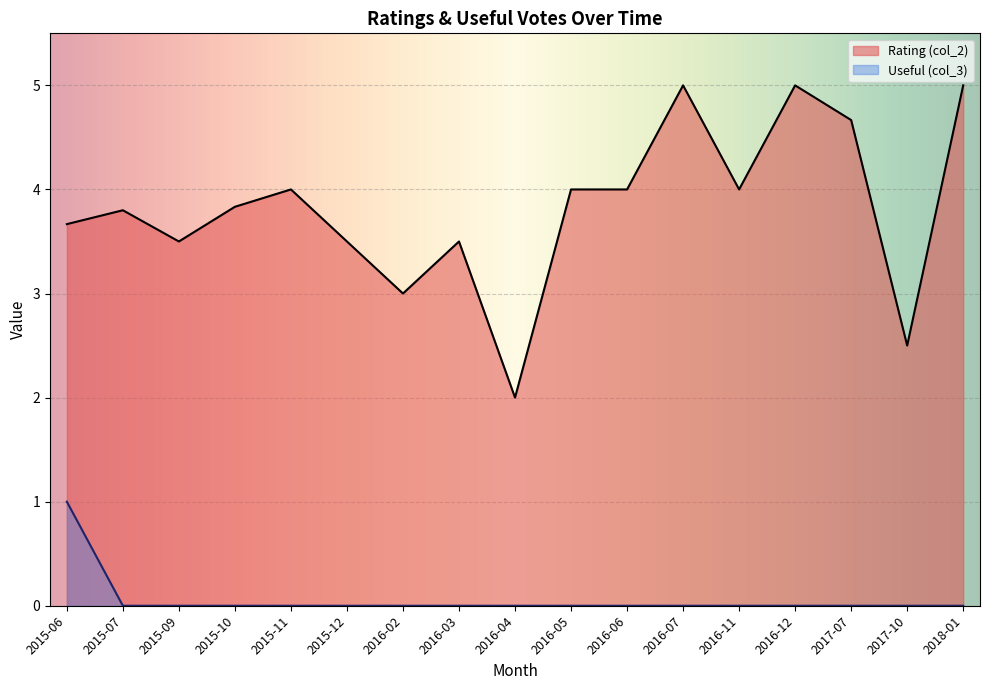

Where is the first local maximum for Rating (col_2)?

2015-07